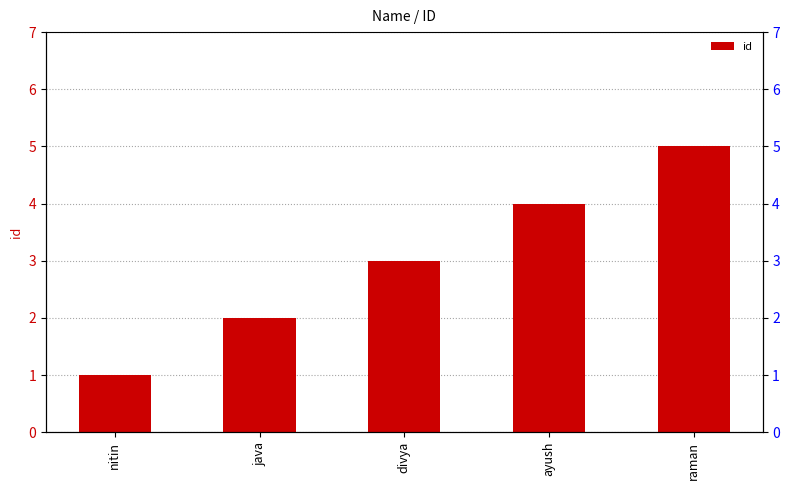

Reading right to left, transcribe all the data shown in this chart.

5	4	3	2	1